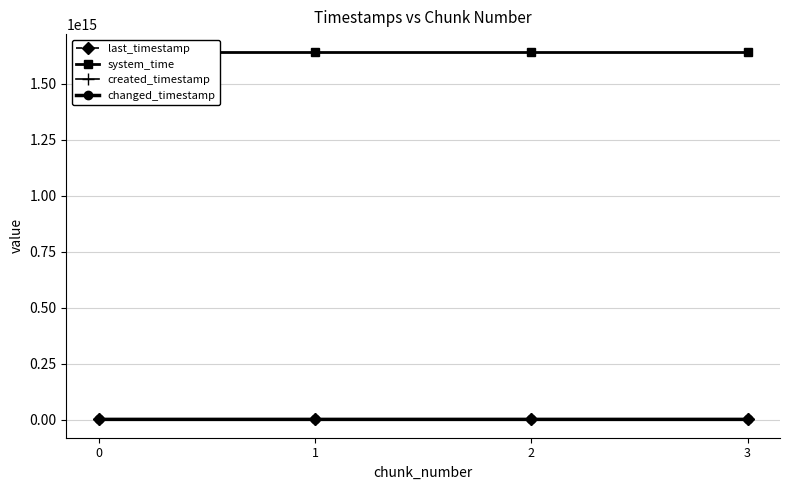

True or false: system_time and created_timestamp intersect in this chart.

False